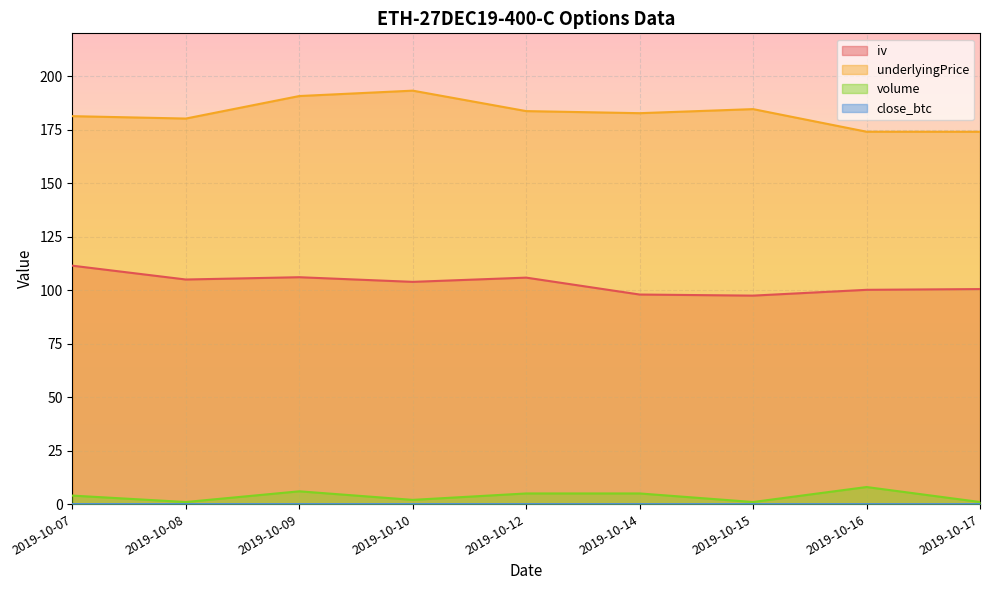

The underlyingPrice series shows 41.4 at 2019-10-15. True or false?

False